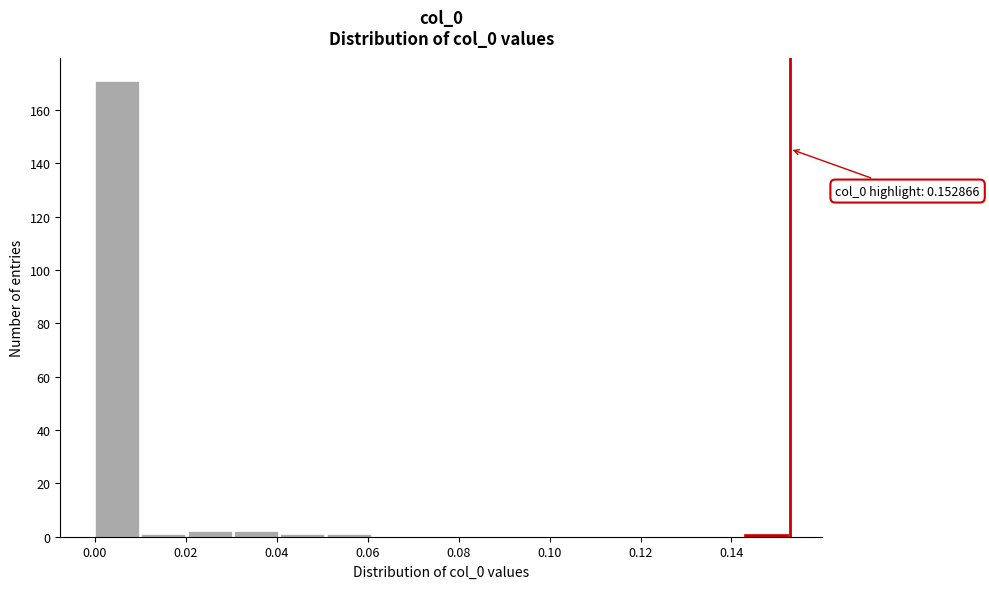

Which range on the x-axis has the tallest bar?

0.000 to 0.010